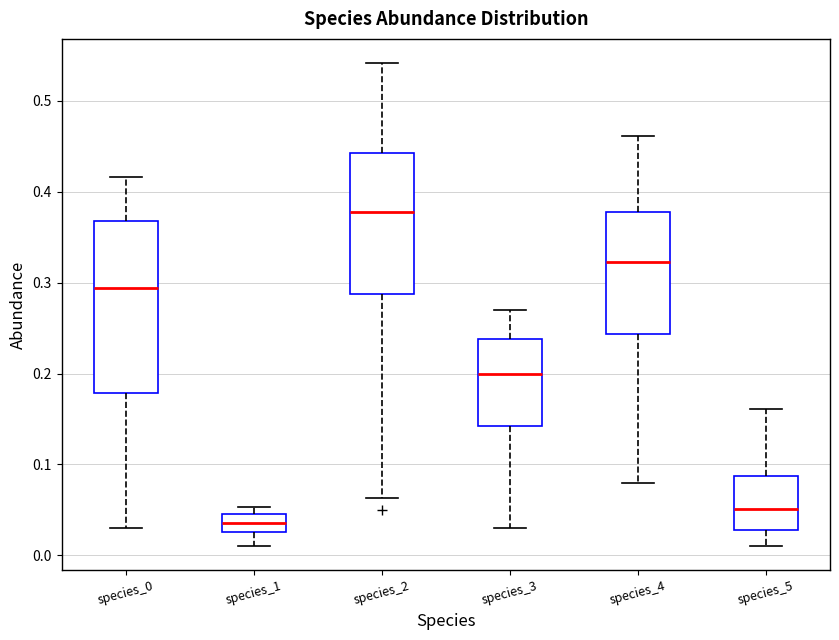

Comparing the boxes themselves (not the whiskers), which one is the tallest?

species_0